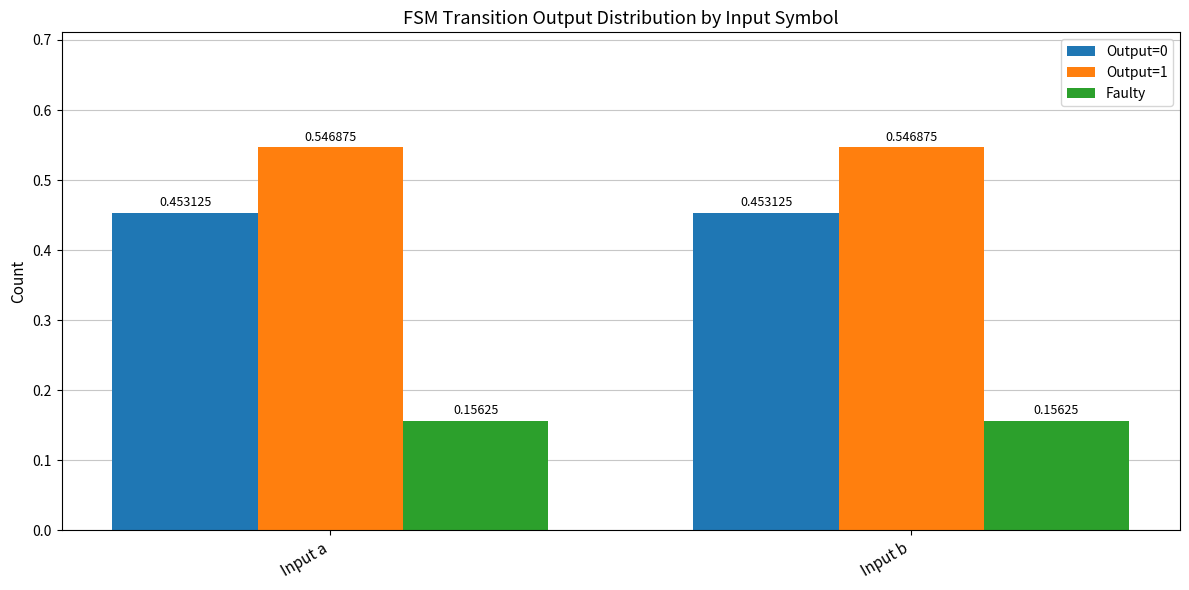

List the series in order of their overall mean, lowest first.

Faulty, Output=0, Output=1